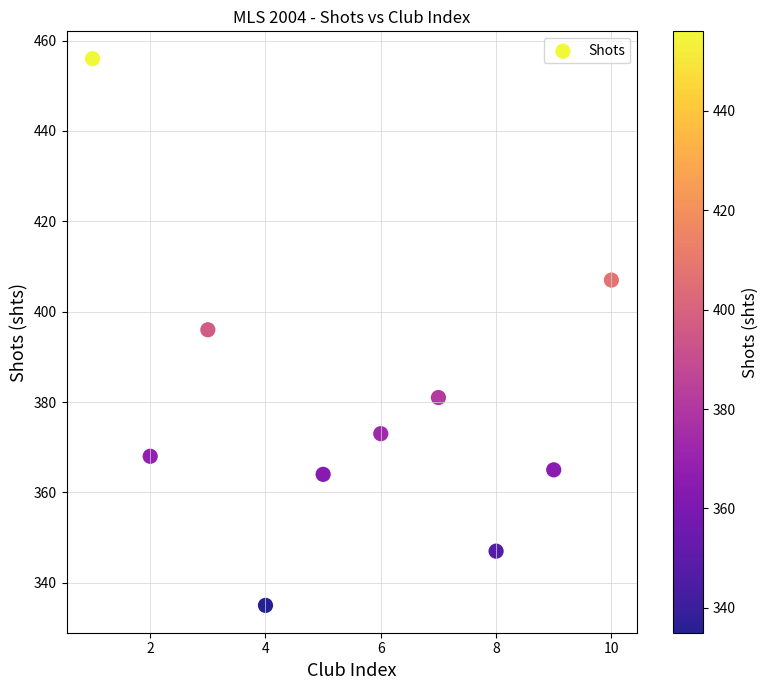

What is the range of Y values (max minus min)?

121